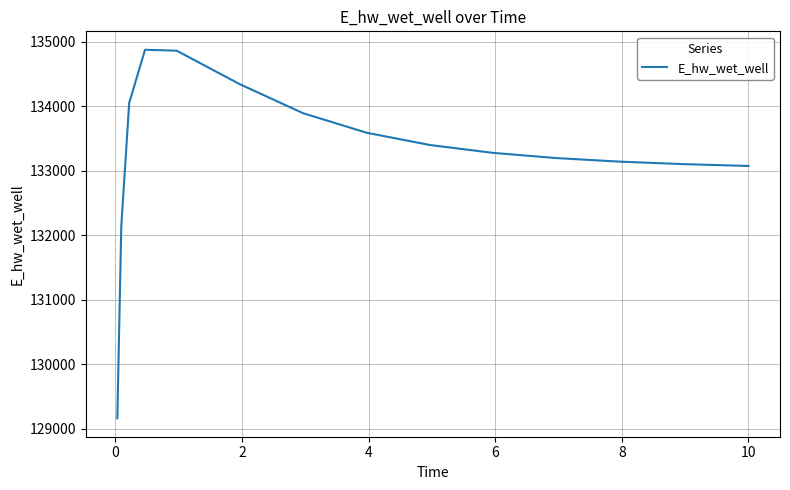

What is the smallest value displayed?

129162.0